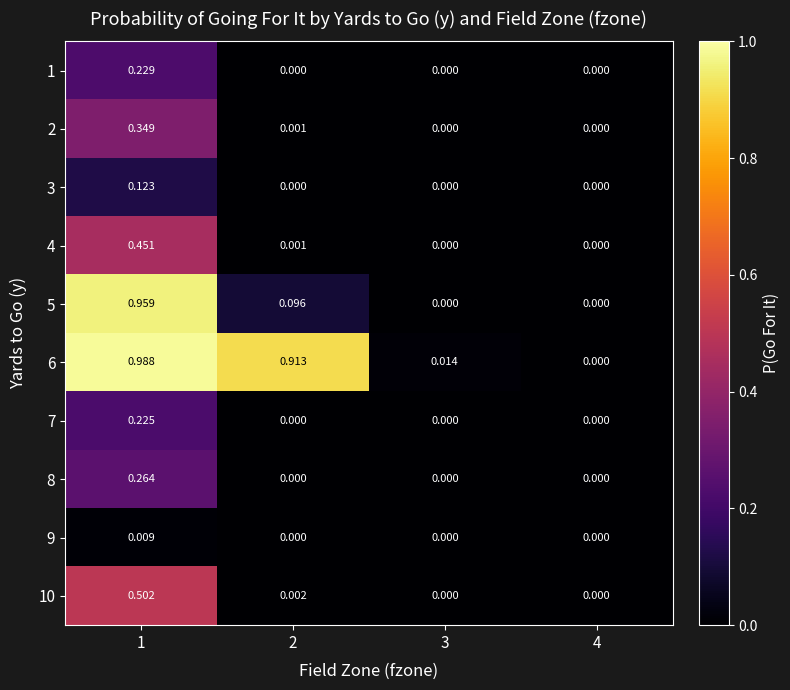

At how many categories does at least one series exceed 0?

3